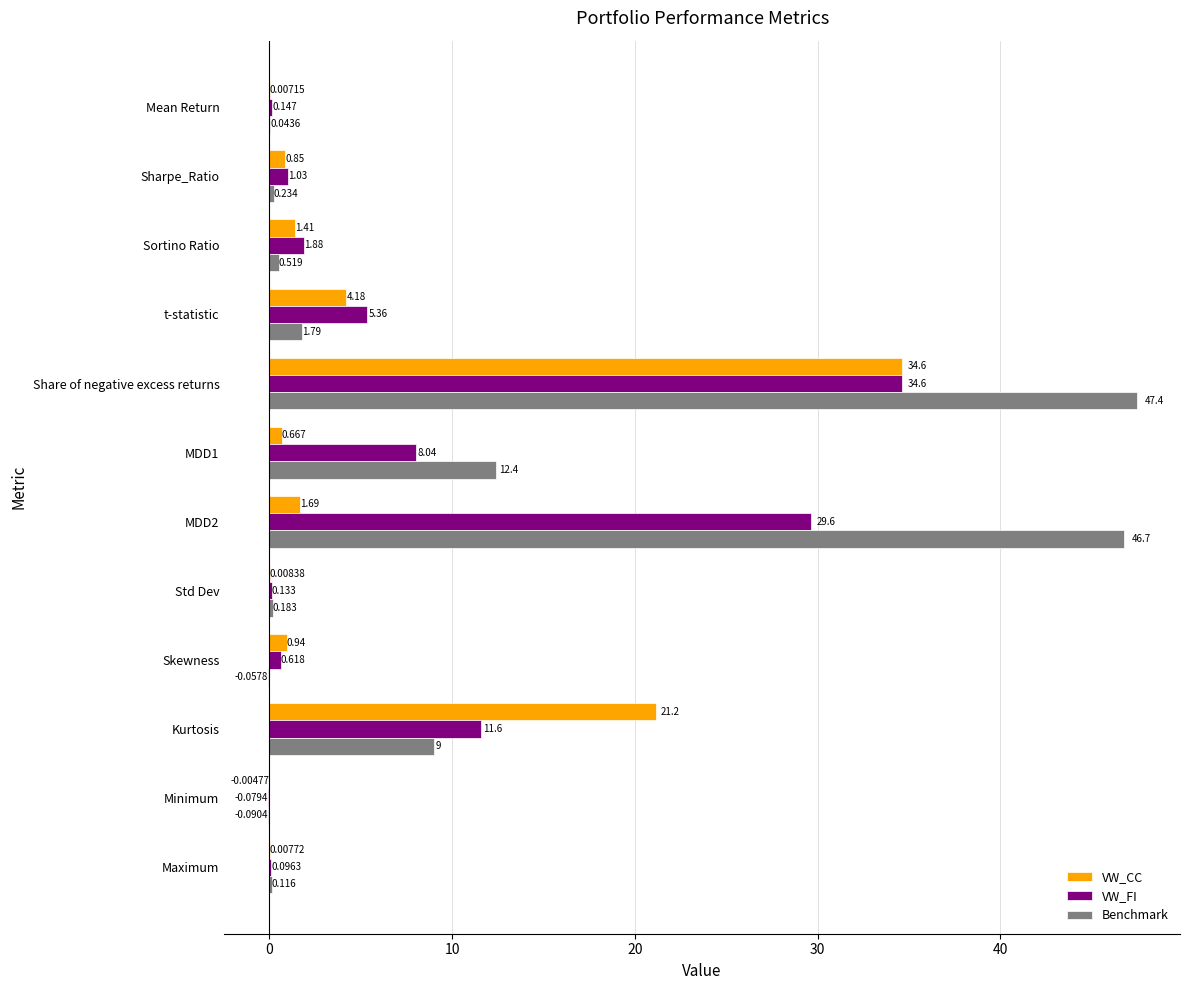

How many values in the VW_CC series exceed 0?

11